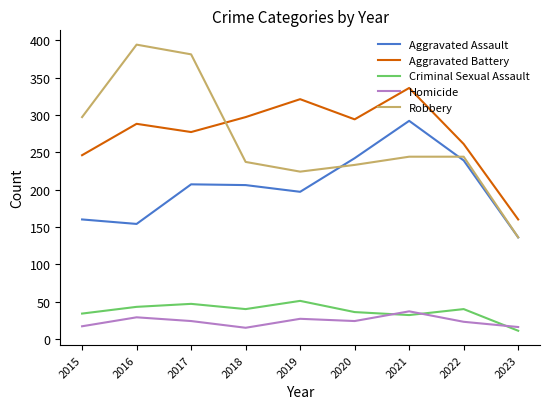

Where is the first local maximum for Robbery?

2016